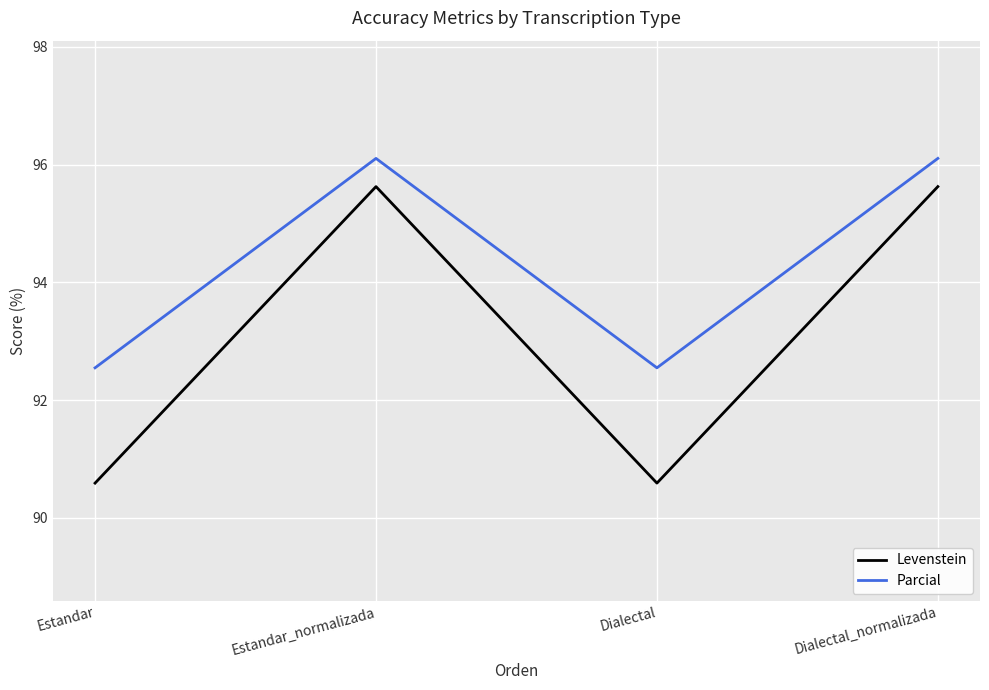

What position from the right is Estandar_normalizada?

3